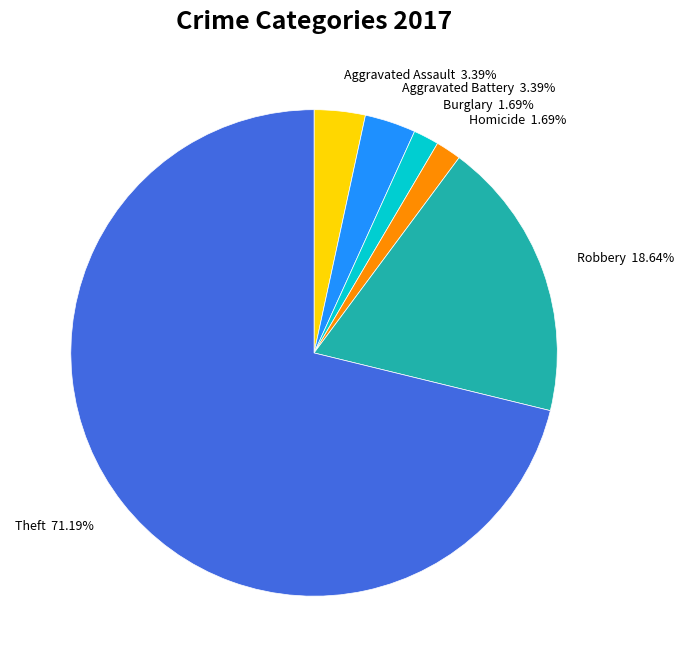

What is the largest slice in the pie chart?

Theft 71.19%